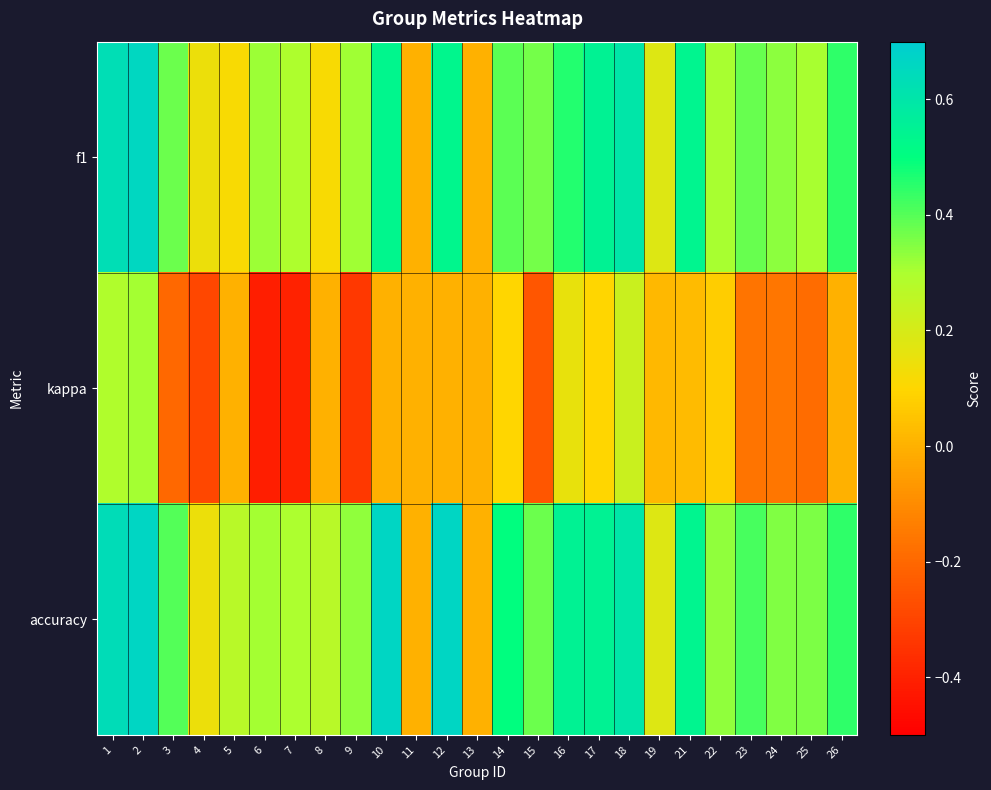

Reading left to right, list all the values displayed in this chart.

f1: 1=0.6	2=0.7	3=0.4	4=0.1	5=0.1	6=0.3	7=0.3	8=0.1	9=0.3	10=0.5	11=0.0	12=0.5	13=0.0	14=0.4	15=0.4	16=0.5	17=0.5	18=0.6	19=0.2	21=0.5	22=0.3	23=0.4	24=0.3	25=0.3	26=0.4
kappa: 1=0.3	2=0.3	3=-0.2	4=-0.3	5=0.0	6=-0.4	7=-0.4	8=0.0	9=-0.3	10=0.0	11=0.0	12=0.0	13=0.0	14=0.1	15=-0.2	16=0.2	17=0.1	18=0.2	19=0.0	21=0.0	22=0.1	23=-0.2	24=-0.2	25=-0.2	26=0.0
accuracy: 1=0.6	2=0.7	3=0.4	4=0.1	5=0.3	6=0.3	7=0.3	8=0.3	9=0.3	10=0.7	11=0.0	12=0.7	13=0.0	14=0.5	15=0.4	16=0.5	17=0.5	18=0.6	19=0.2	21=0.5	22=0.3	23=0.4	24=0.3	25=0.4	26=0.4